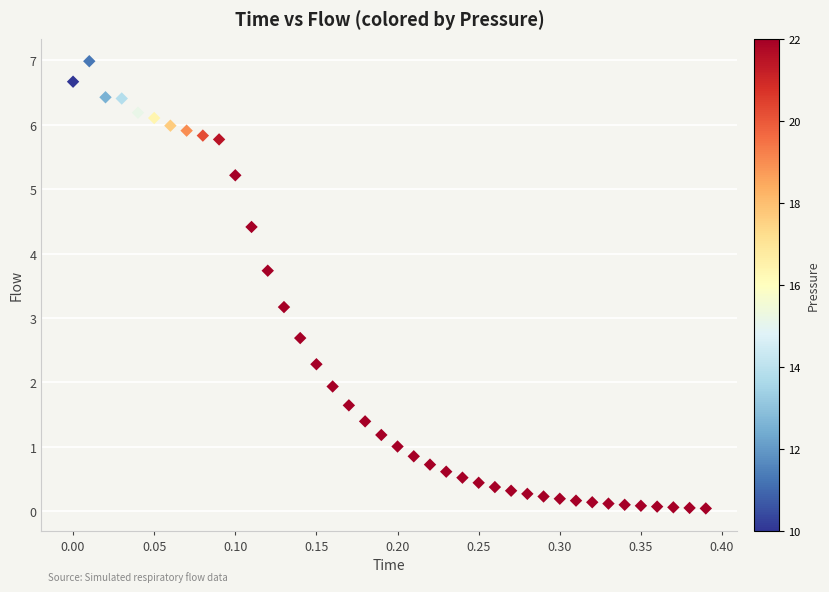

What is the range of Y values (max minus min)?

6.9